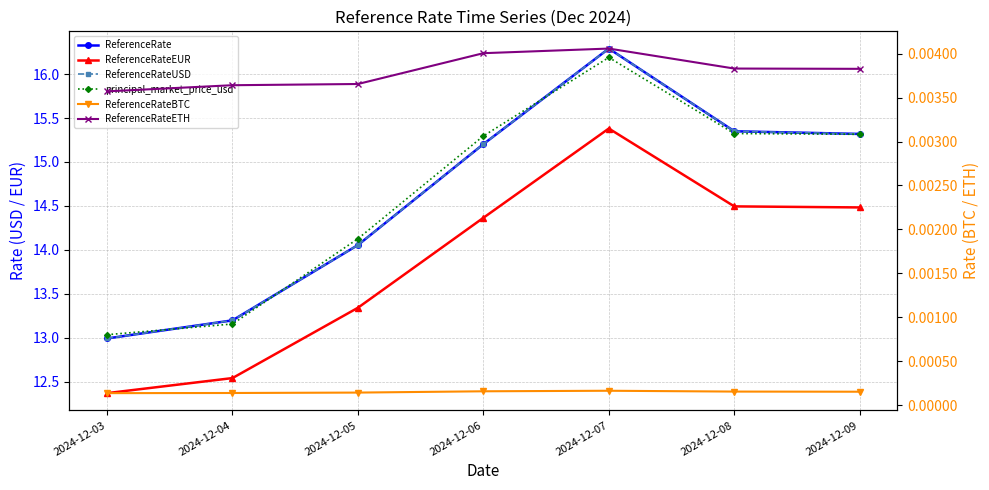

Rank the series at 2024-12-03 from highest to lowest value.

principal_market_price_usd, ReferenceRate, ReferenceRateUSD, ReferenceRateEUR, ReferenceRateETH, ReferenceRateBTC